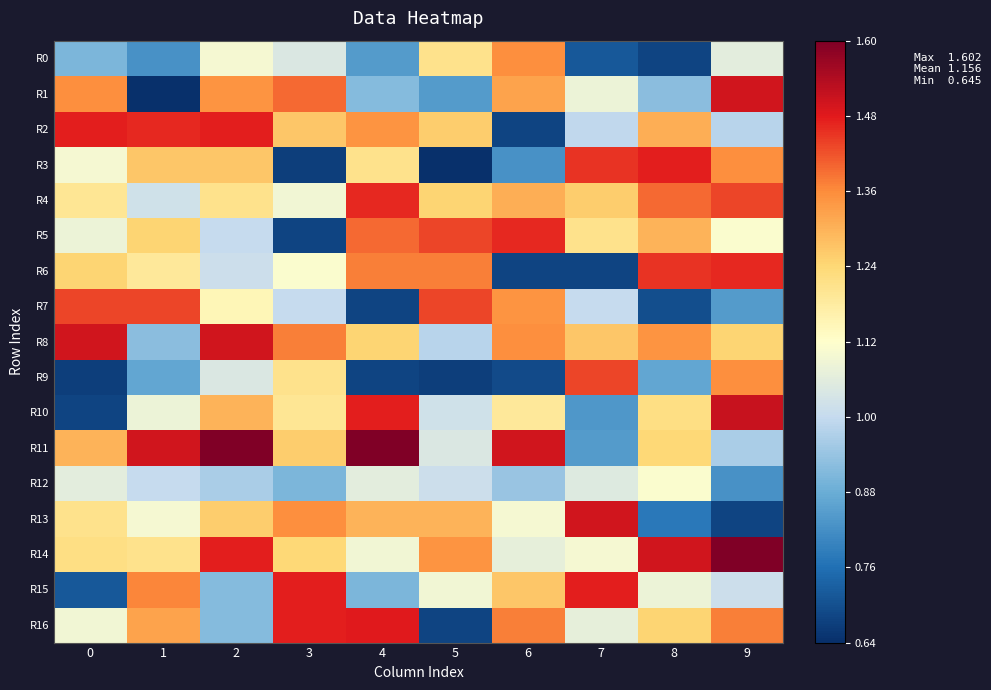

Between 1 and 2, which series saw the biggest shift?

R1